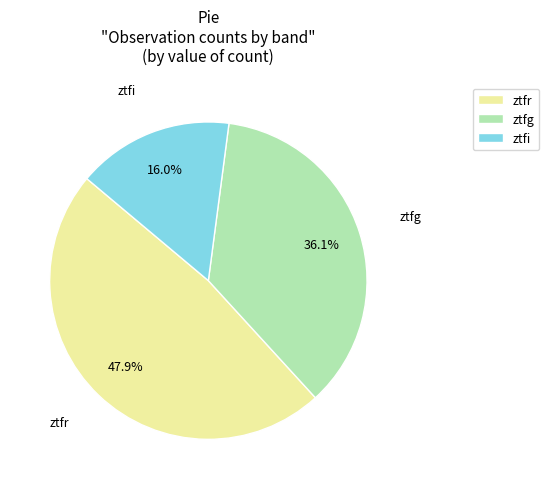

Which category has the biggest portion of the pie?

ztfr